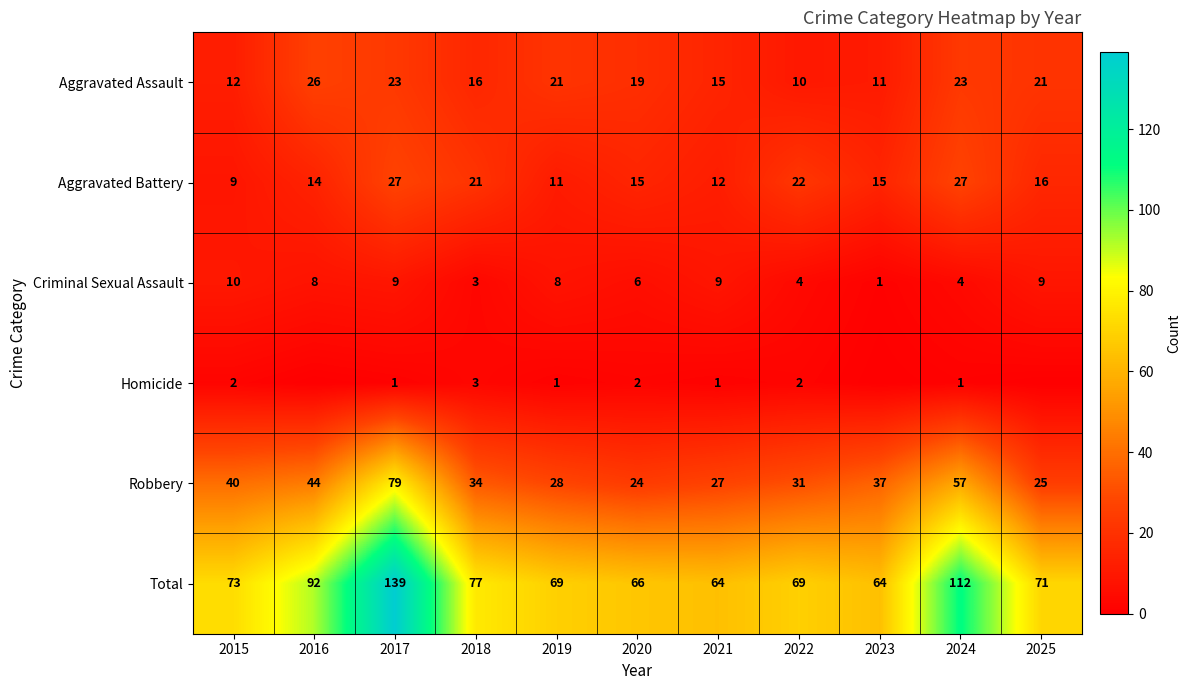

The value of Total at 2017 is 139. True or false?

True